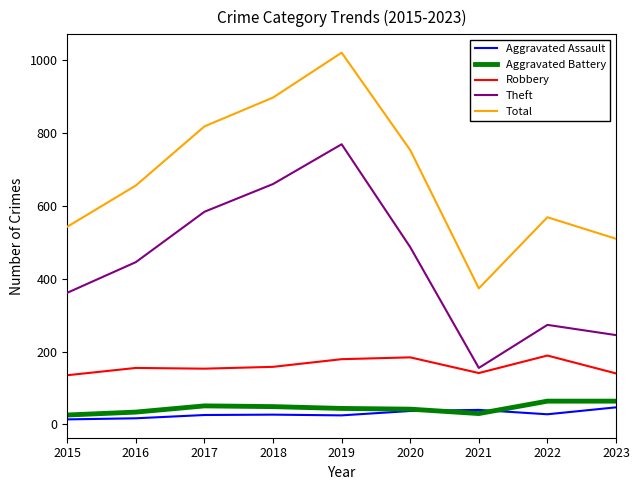

Where is Total nearest to the value 696?

2016